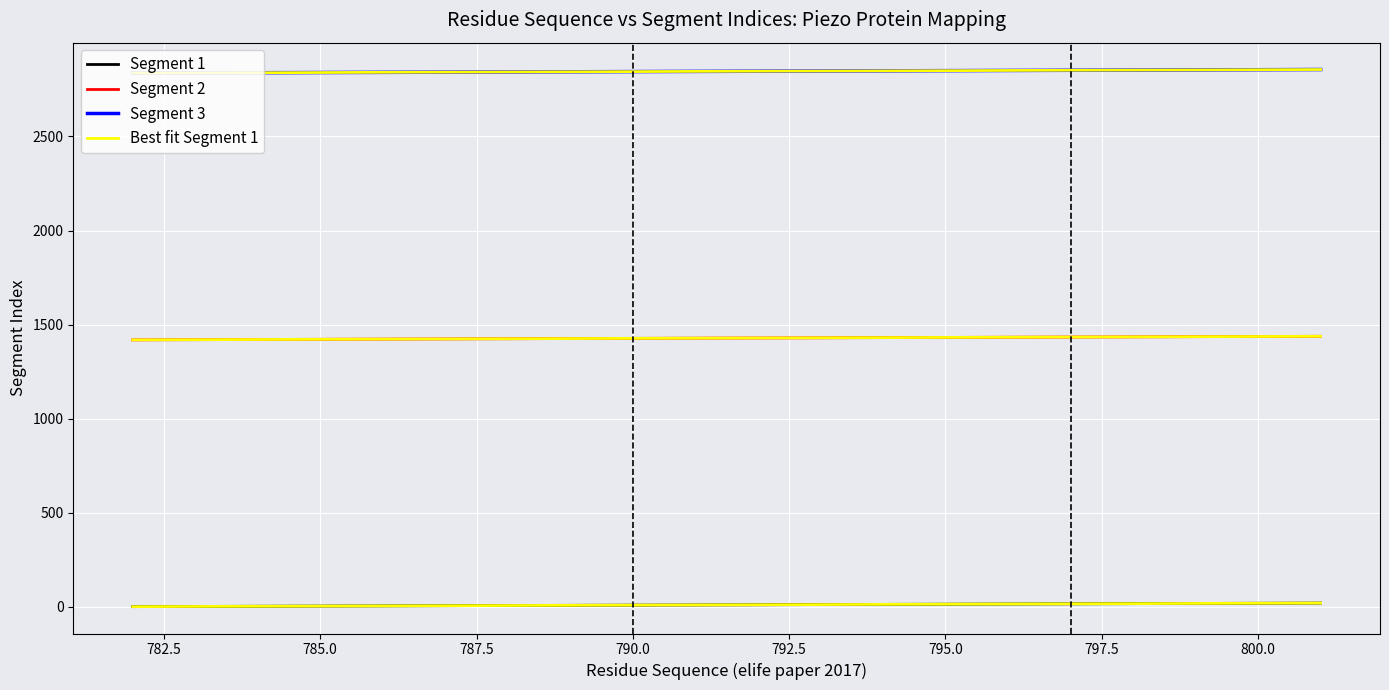

Reading left to right, transcribe all the data shown in this chart.

Segment 1: 1.0	2.0	3.0	4.0	5.0	6.0	7.0	8.0	9.0	10.0	11.0	12.0	13.0	14.0	15.0	16.0	17.0	18.0	19.0	20.0
Segment 2: 1419.0	1420.0	1421.0	1422.0	1423.0	1424.0	1425.0	1426.0	1427.0	1428.0	1429.0	1430.0	1431.0	1432.0	1433.0	1434.0	1435.0	1436.0	1437.0	1438.0
Segment 3: 2837.0	2838.0	2839.0	2840.0	2841.0	2842.0	2843.0	2844.0	2845.0	2846.0	2847.0	2848.0	2849.0	2850.0	2851.0	2852.0	2853.0	2854.0	2855.0	2856.0
Best fit Segment 1: 1.0	2.0	3.0	4.0	5.0	6.0	7.0	8.0	9.0	10.0	11.0	12.0	13.0	14.0	15.0	16.0	17.0	18.0	19.0	20.0